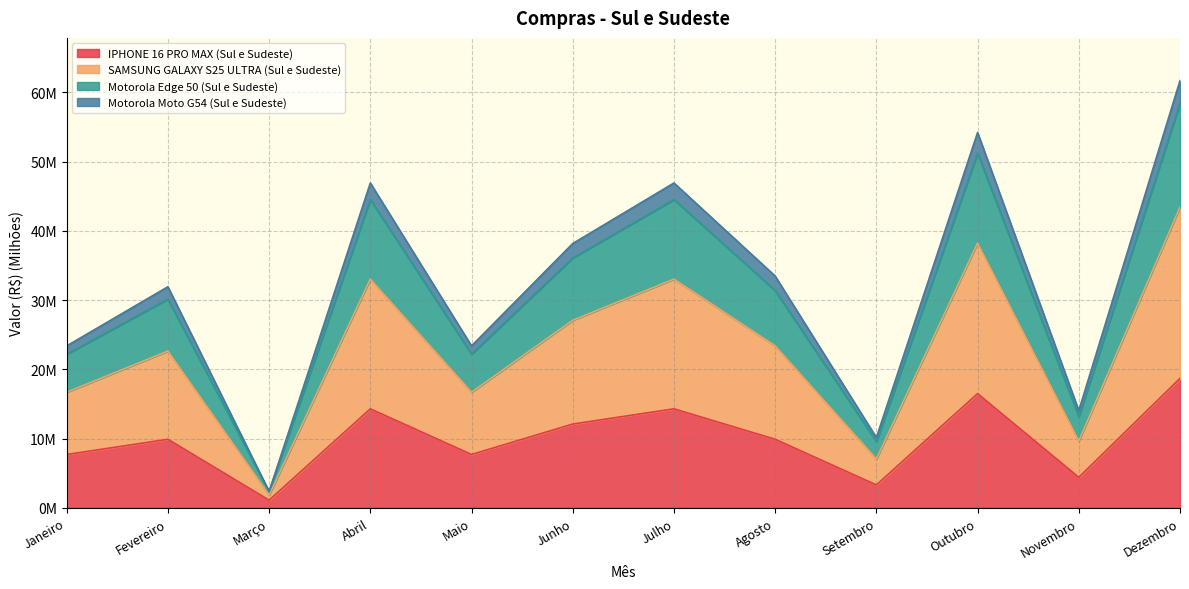

What are all the series names shown in the legend?

IPHONE 16 PRO MAX (Sul e Sudeste), SAMSUNG GALAXY S25 ULTRA (Sul e Sudeste), Motorola Edge 50 (Sul e Sudeste), Motorola Moto G54 (Sul e Sudeste)